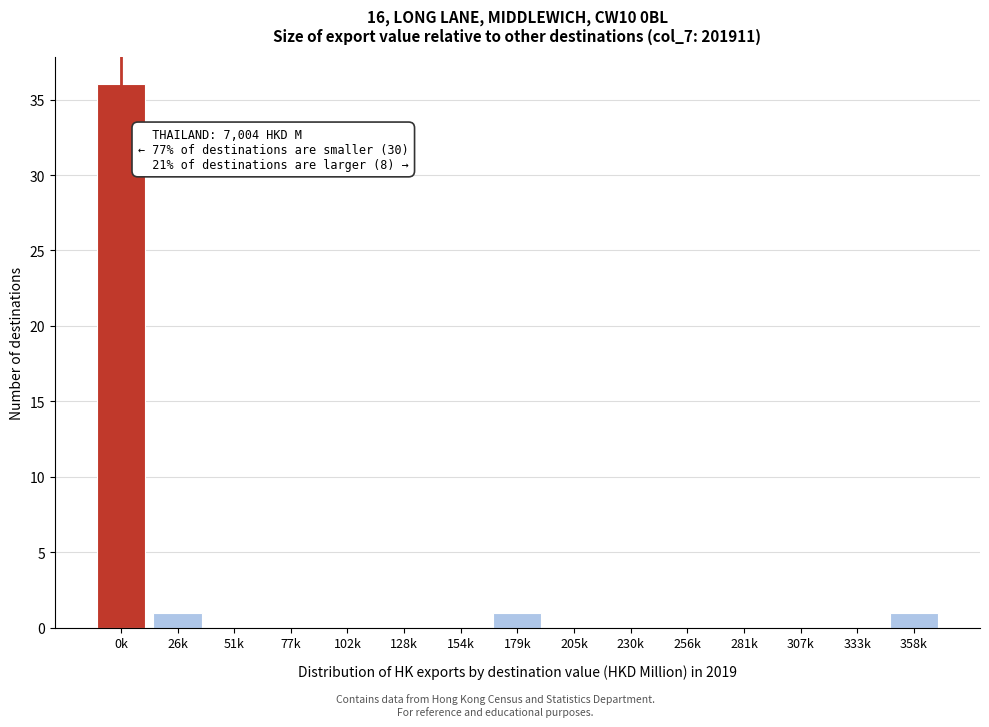

Reading left to right, list all the values displayed in this chart.

0k=36	26k=1	51k=0	77k=0	102k=0	128k=0	154k=0	179k=1	205k=0	230k=0	256k=0	281k=0	307k=0	333k=0	358k=1